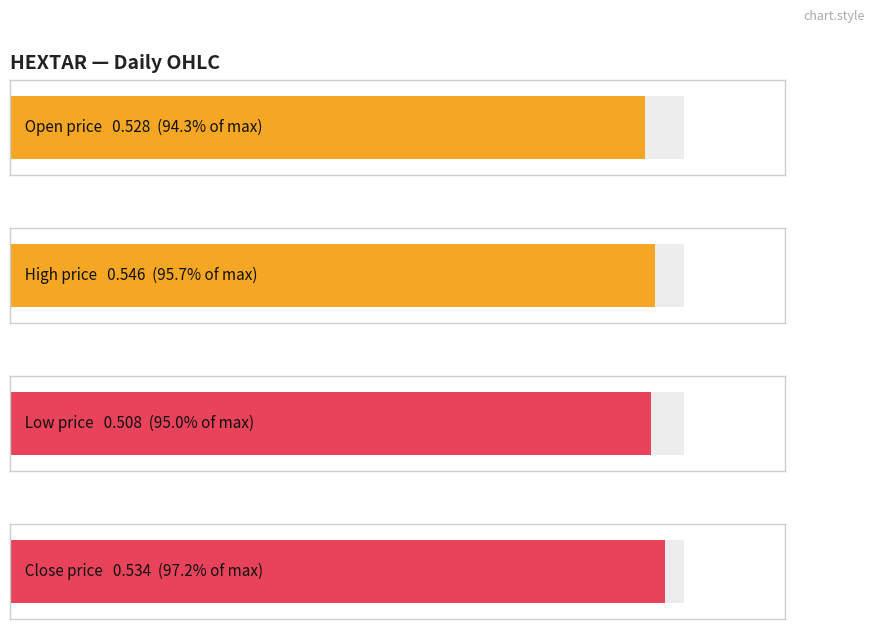

Are the bars horizontal?

Yes